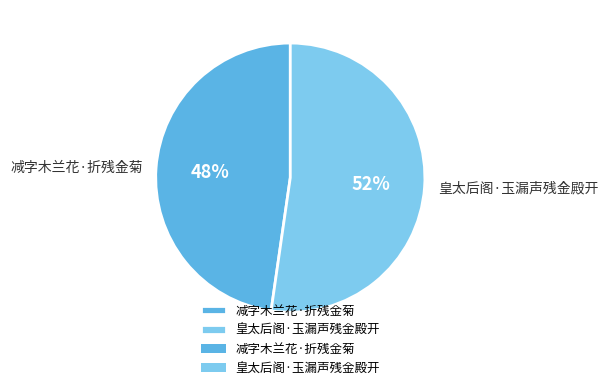

Is it true that 皇太后阁·玉漏声残金殿开 is 52% of the pie?

True